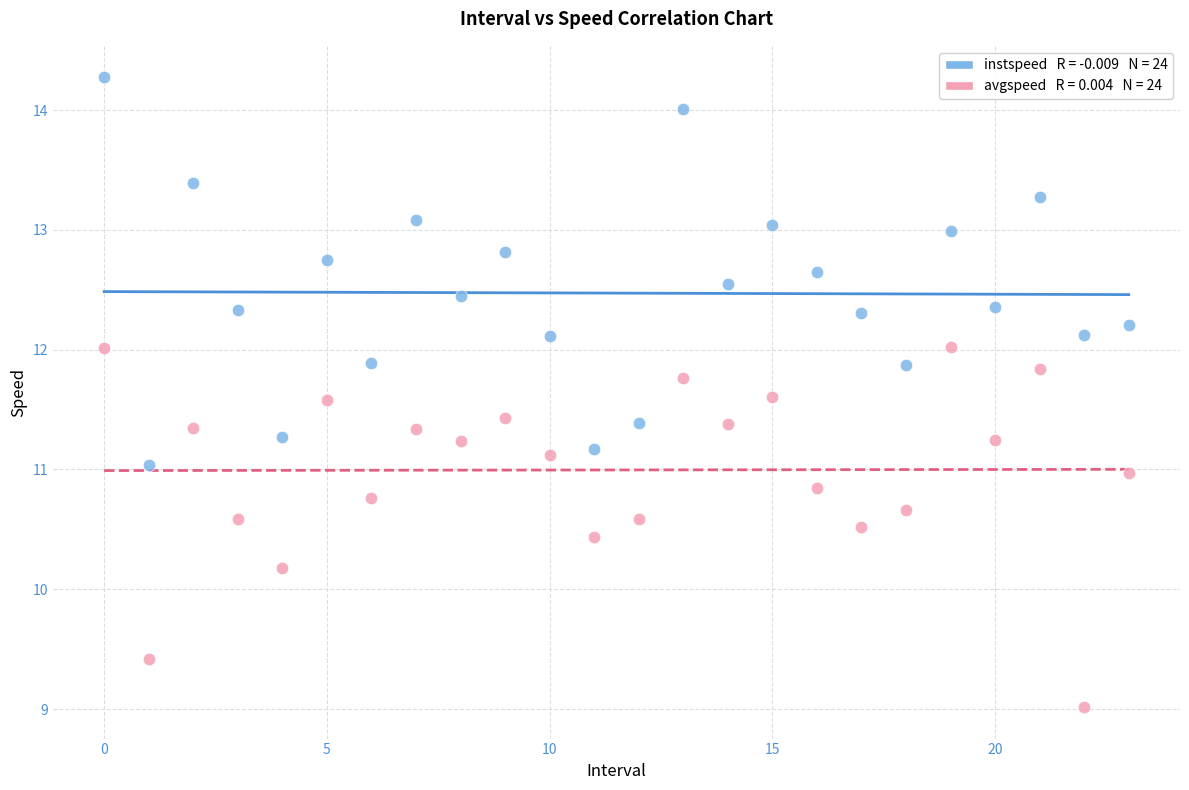

Across all data points, what is the range of Y values (max minus min)?

5.3